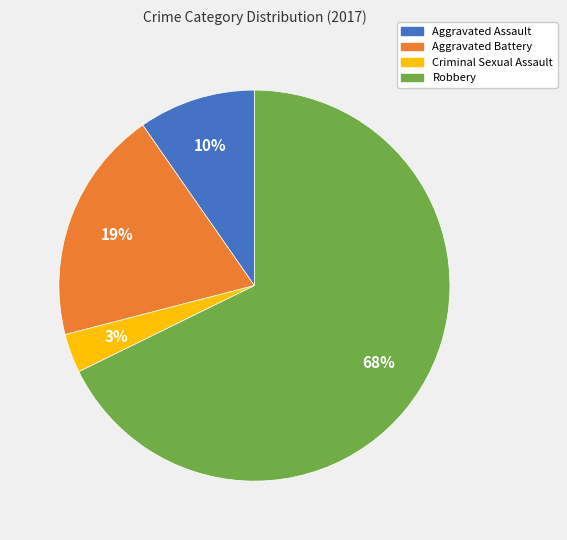

True or false: Robbery accounts for 68% of the total.

True